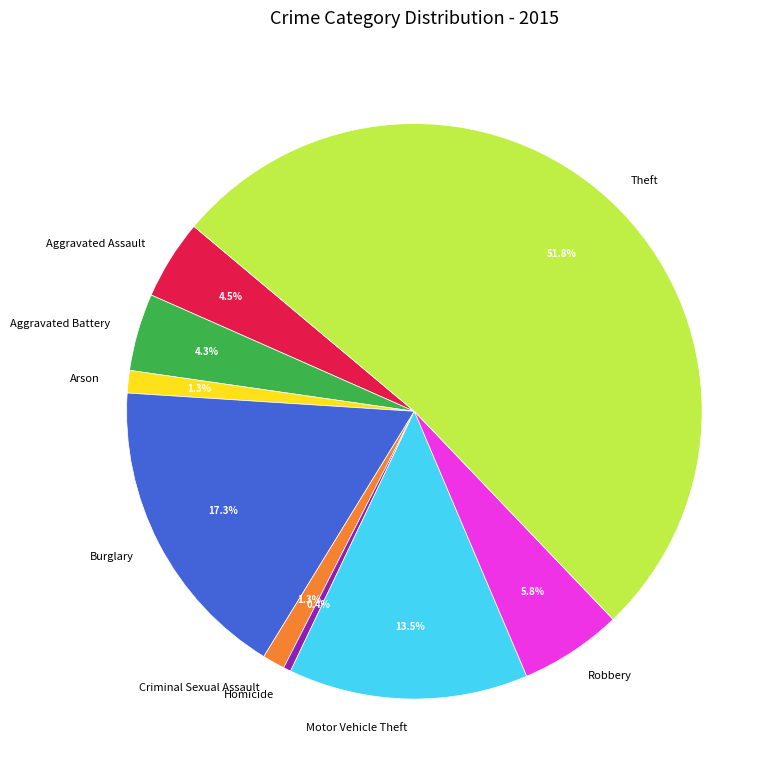

How many segments does this pie chart have?

9